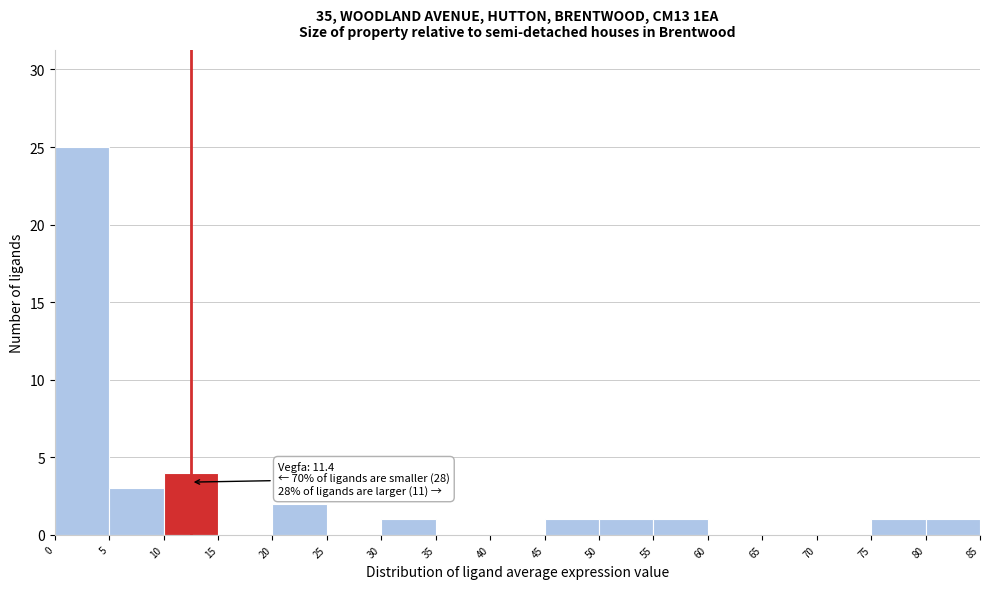

Which range on the x-axis has the tallest bar?

0 to 5